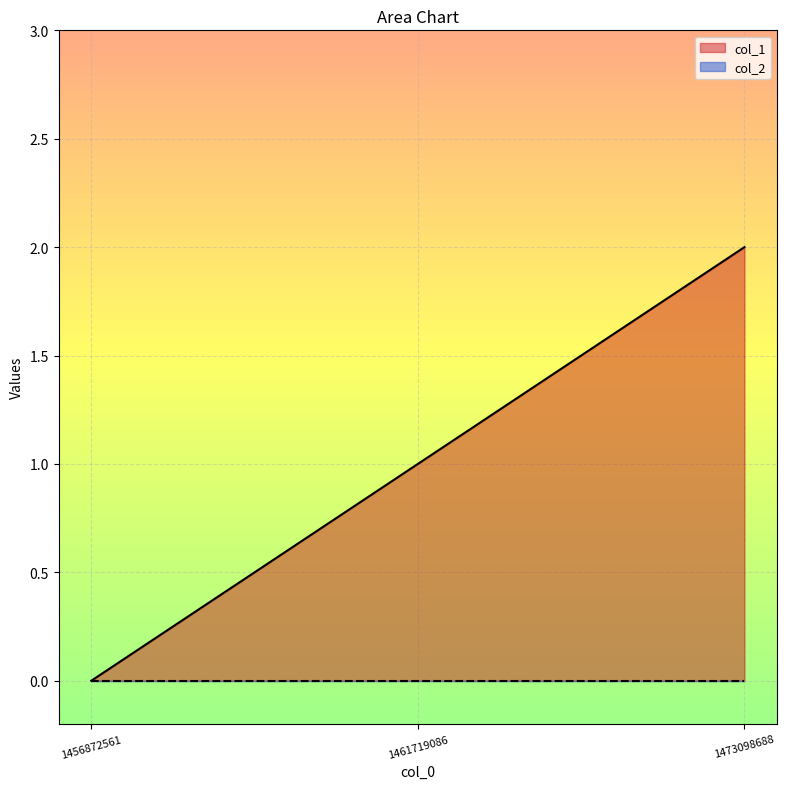

How many data points does each series have?

3